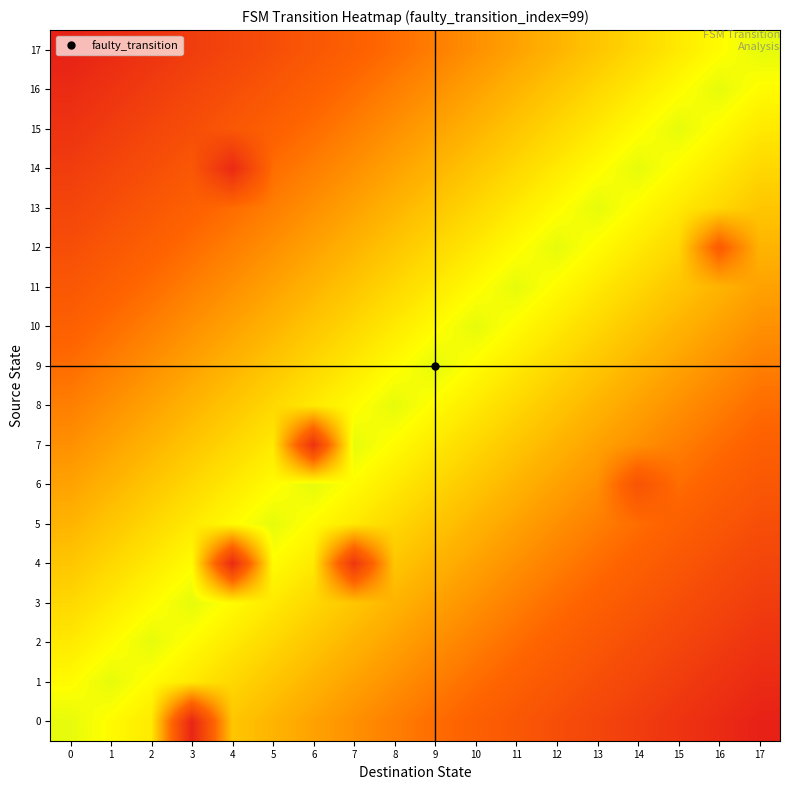

Between 10 and 14, which is larger?

10